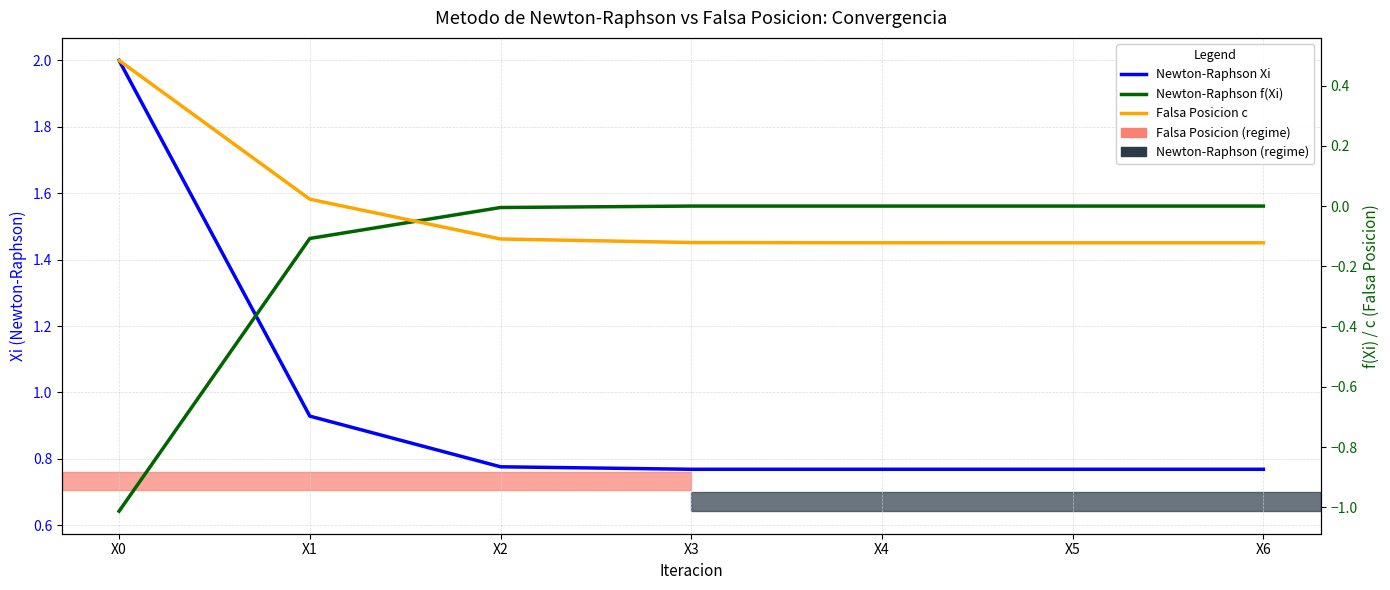

Which series has the largest range (max minus min)?

Newton-Raphson Xi